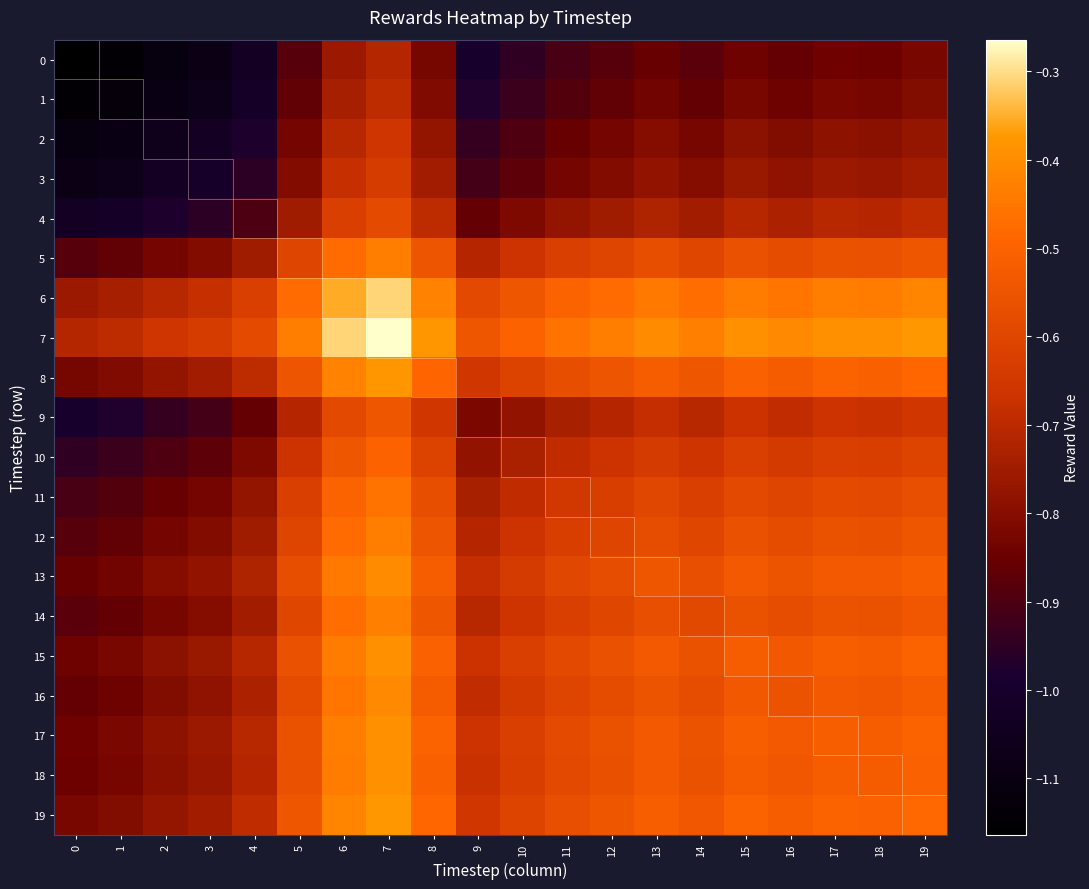

At which category is the sum across all series the highest?

7